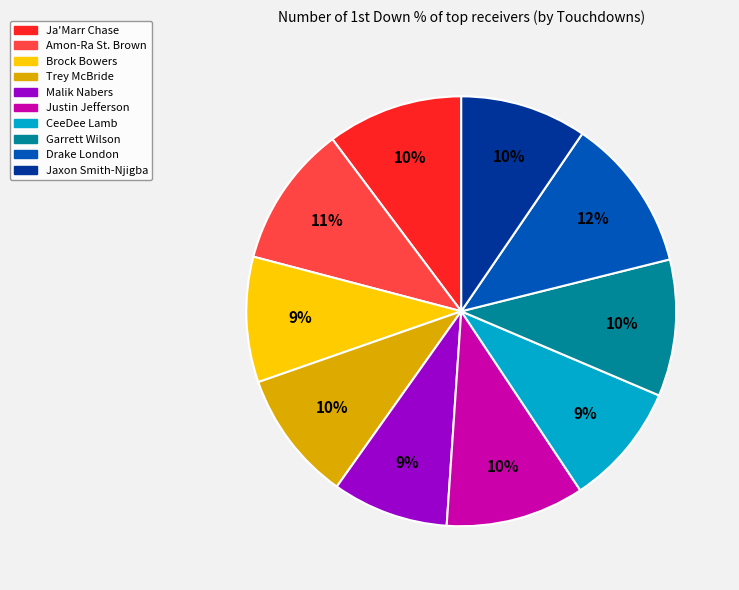

Is the sum of Garrett Wilson and Jaxon Smith-Njigba greater than half?

No